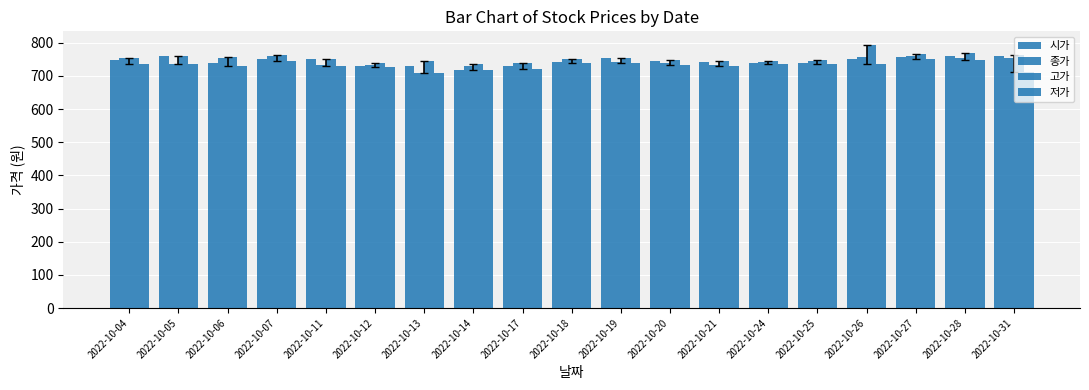

Which series has the largest total across all categories?

고가